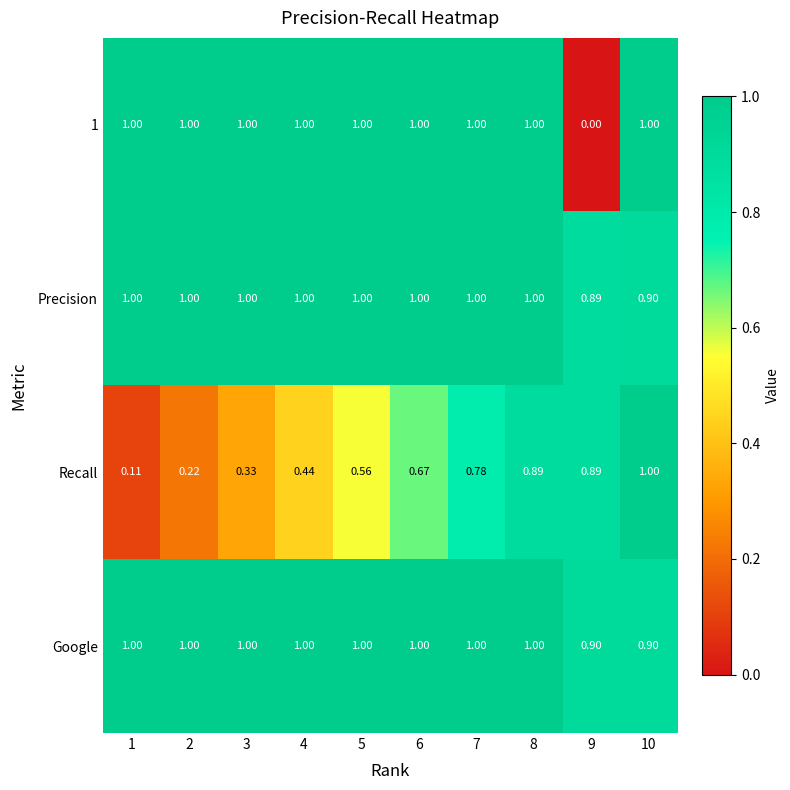

What is the spread (max minus min) of values at 9?

0.9